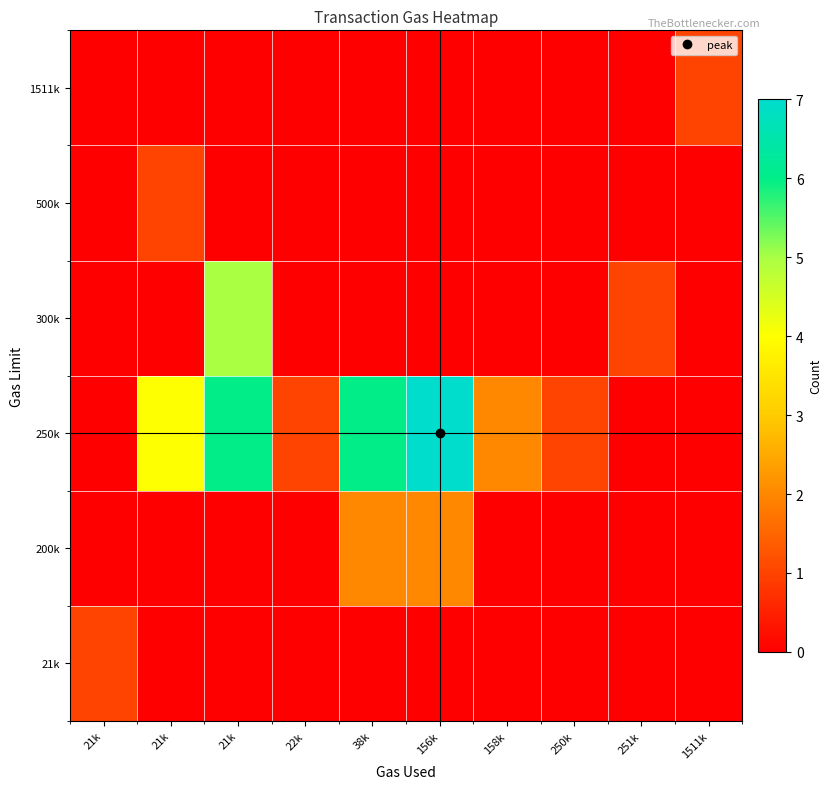

Reading left to right, extract all data points from this chart.

row_0: 1	0	0	0	0	0	0	0	0	0
row_1: 0	0	0	0	2	2	0	0	0	0
row_2: 0	4	6	1	6	7	2	1	0	0
row_3: 0	0	5	0	0	0	0	0	1	0
row_4: 0	1	0	0	0	0	0	0	0	0
row_5: 0	0	0	0	0	0	0	0	0	1